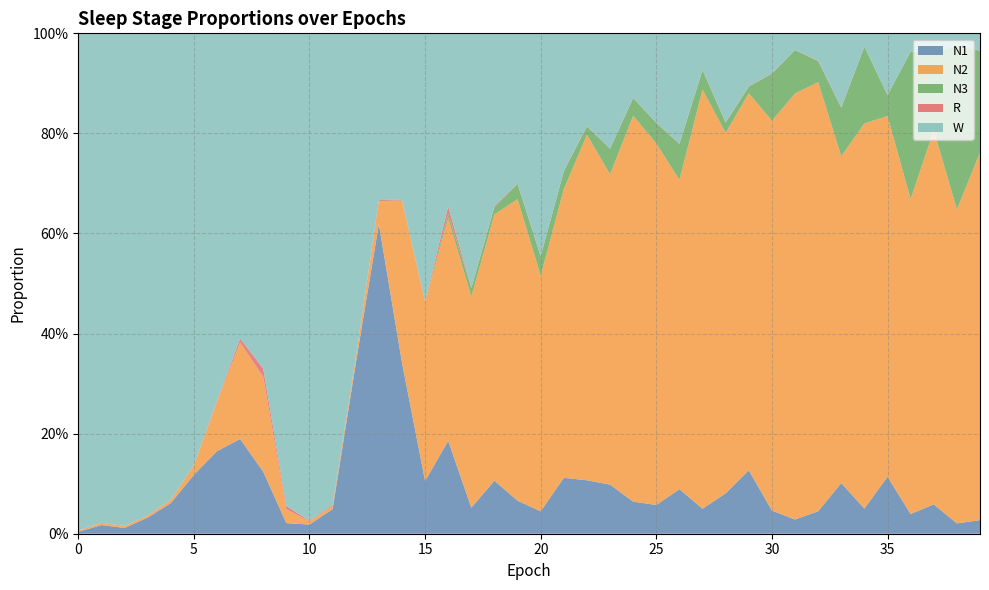

Reading right to left, what are all the values shown in this chart?

N1: 0.0	0.0	0.1	0.0	0.1	0.1	0.1	0.0	0.0	0.0	0.1	0.1	0.0	0.1	0.1	0.1	0.1	0.1	0.1	0.0	0.1	0.1	0.1	0.2	0.1	0.3	0.6	0.3	0.0	0.0	0.0	0.1	0.2	0.2	0.1	0.1	0.0	0.0	0.0	0.0
N2: 0.7	0.6	0.7	0.6	0.7	0.8	0.7	0.9	0.9	0.8	0.8	0.7	0.8	0.6	0.7	0.8	0.6	0.7	0.6	0.5	0.6	0.5	0.4	0.4	0.4	0.3	0.0	0.0	0.0	0.0	0.0	0.2	0.2	0.1	0.0	0.0	0.0	0.0	0.0	0.0
N3: 0.2	0.3	0.2	0.3	0.0	0.2	0.1	0.0	0.1	0.1	0.0	0.0	0.0	0.1	0.0	0.0	0.1	0.0	0.0	0.0	0.0	0.0	0.0	0.0	0.0	0.0	0.0	0.0	0.0	0.0	0.0	0.0	0.0	0.0	0.0	0.0	0.0	0.0	0.0	0.0
R: 0.0	0.0	0.0	0.0	0.0	0.0	0.0	0.0	0.0	0.0	0.0	0.0	0.0	0.0	0.0	0.0	0.0	0.0	0.0	0.0	0.0	0.0	0.0	0.0	0.0	0.0	0.0	0.0	0.0	0.0	0.0	0.0	0.0	0.0	0.0	0.0	0.0	0.0	0.0	0.0
W: 0.0	0.0	0.0	0.0	0.1	0.0	0.1	0.1	0.0	0.1	0.1	0.2	0.1	0.2	0.2	0.1	0.2	0.2	0.3	0.4	0.3	0.3	0.5	0.3	0.5	0.3	0.3	0.6	0.9	1.0	0.9	0.7	0.6	0.7	0.9	0.9	1.0	1.0	1.0	1.0